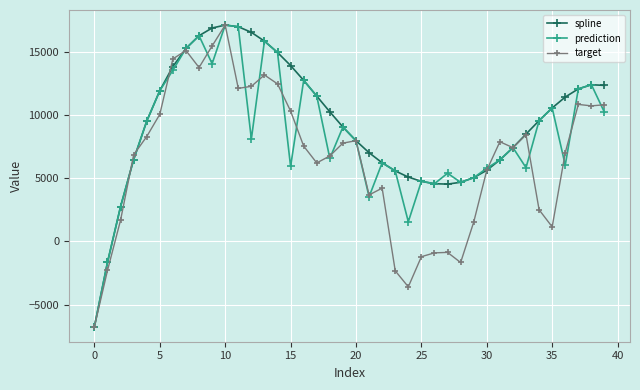

True or false: prediction has more than 0 points higher than both neighbors.

True